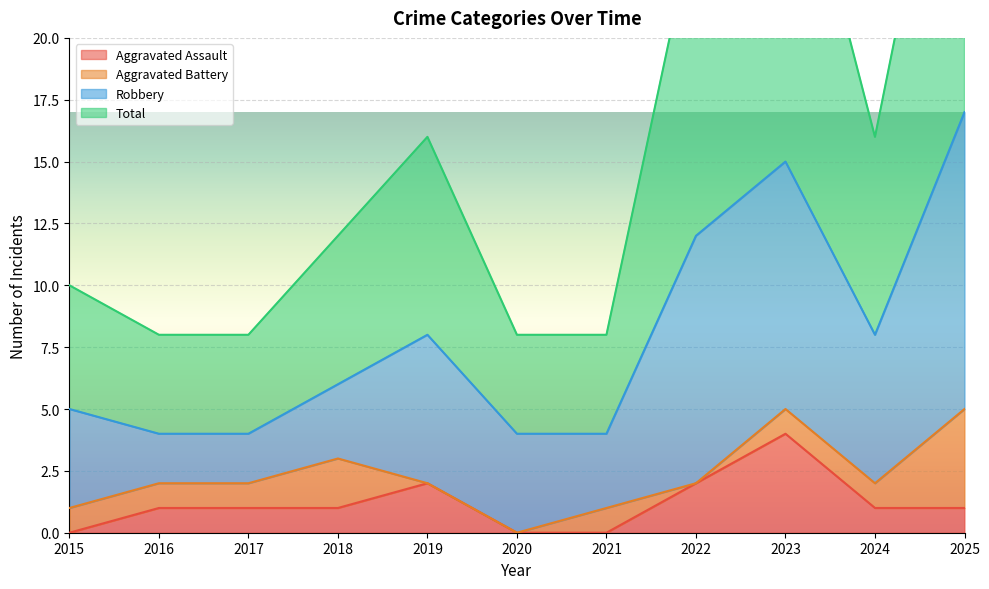

The value of Aggravated Assault at 2020 is 0. True or false?

True